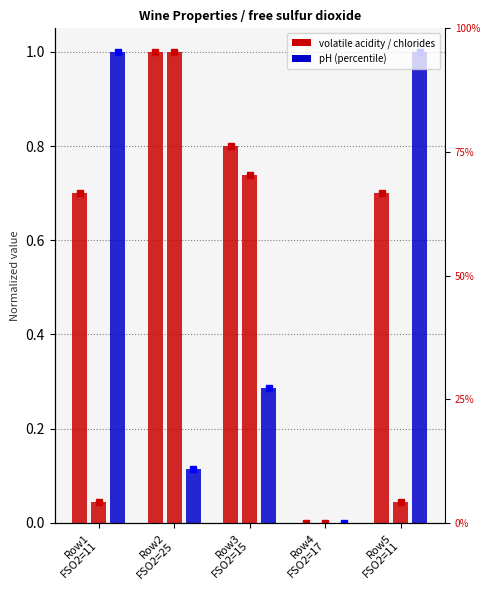

Between Row3
FSO2=15 and Row2
FSO2=25, which is larger?

Row2
FSO2=25